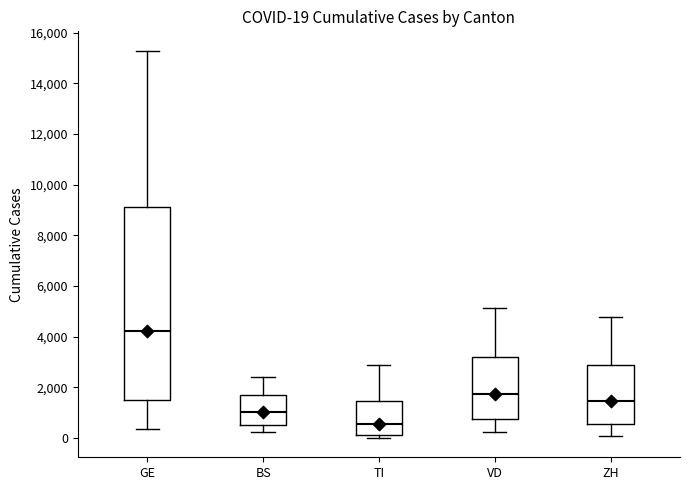

Which box is the tallest, from its lower edge to its upper edge?

GE